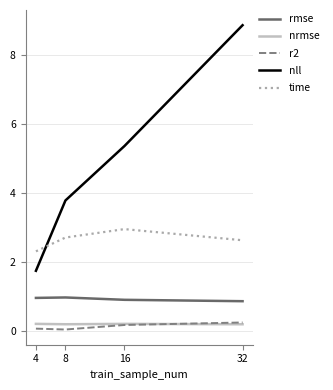

How many categories are shown in the chart?

4